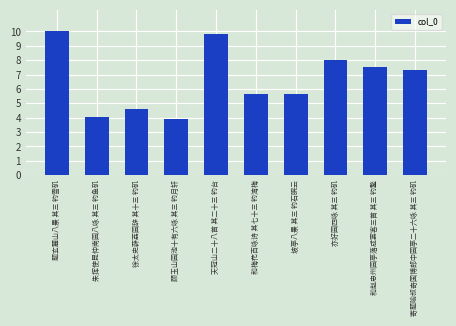

What is the label of the 7th bar from the right?

顾玉山园池十有六咏 其三 钓月轩